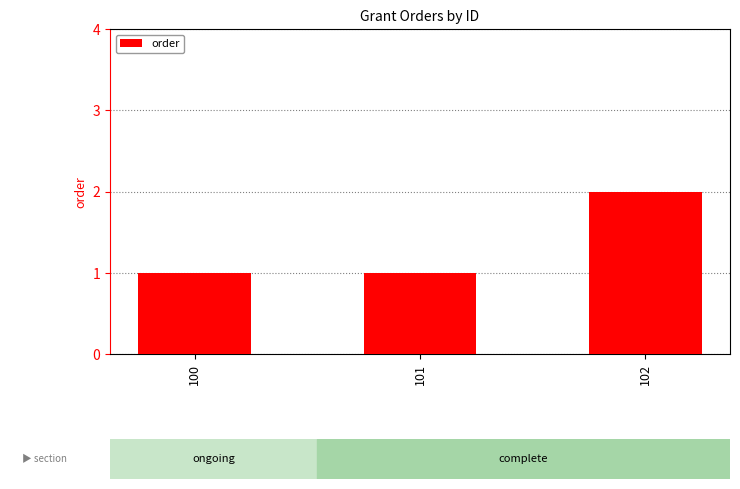

What is the value of the 3rd bar from the left?

2